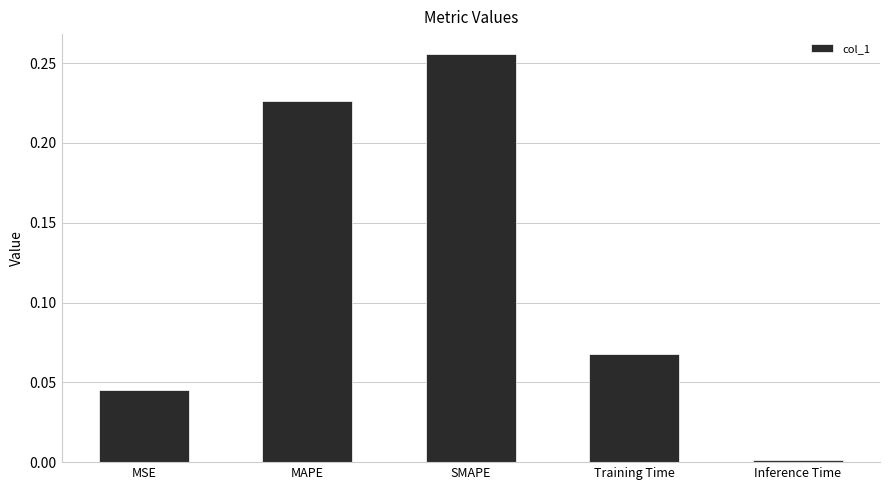

Which label corresponds to the smallest value in the chart?

Inference Time